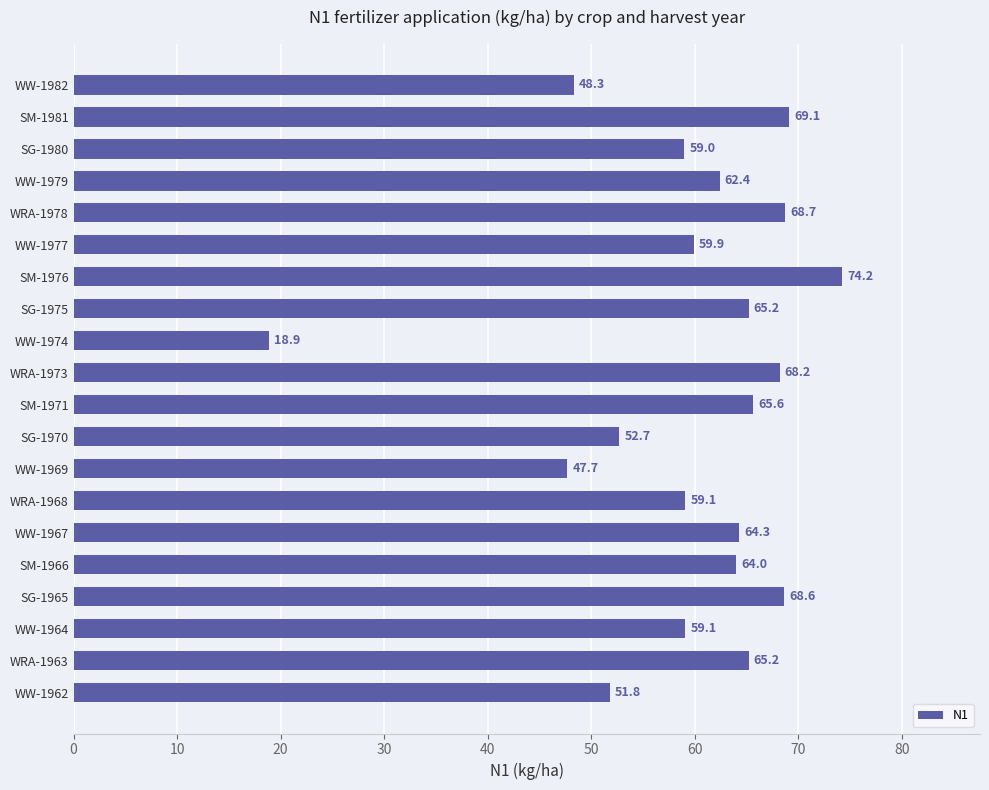

What is the difference between the maximum and minimum values?

55.3